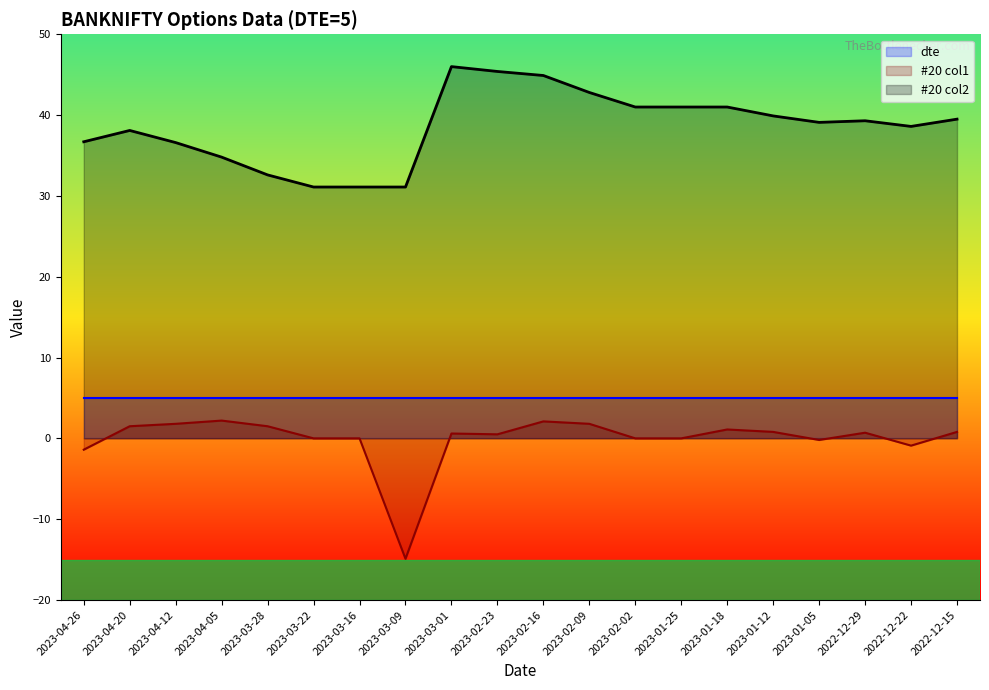

True or false: #20 col1 has more than 1 interior local peaks.

True